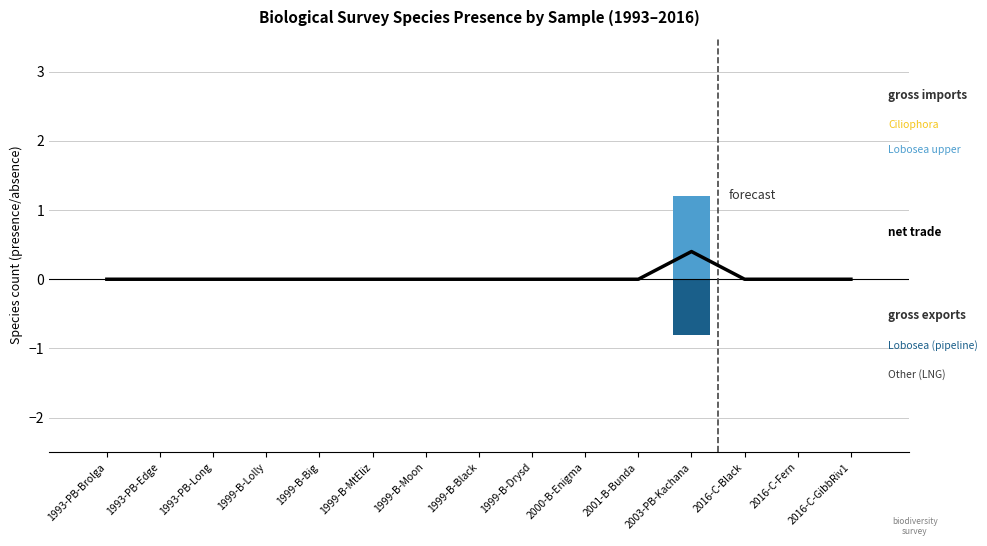

At which label is Ciliophora (gross imports) closest to 0?

1993-PB-Brolga